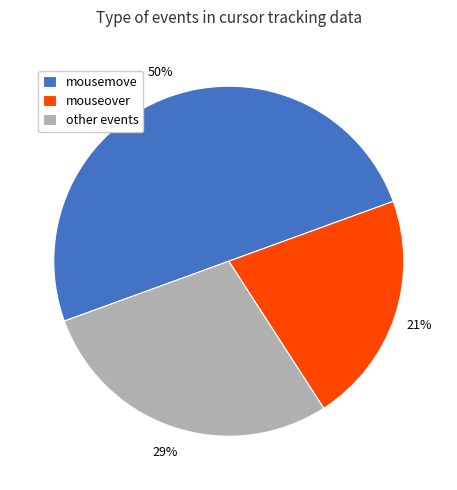

What percentage is the other events slice, to the nearest percent?

29%